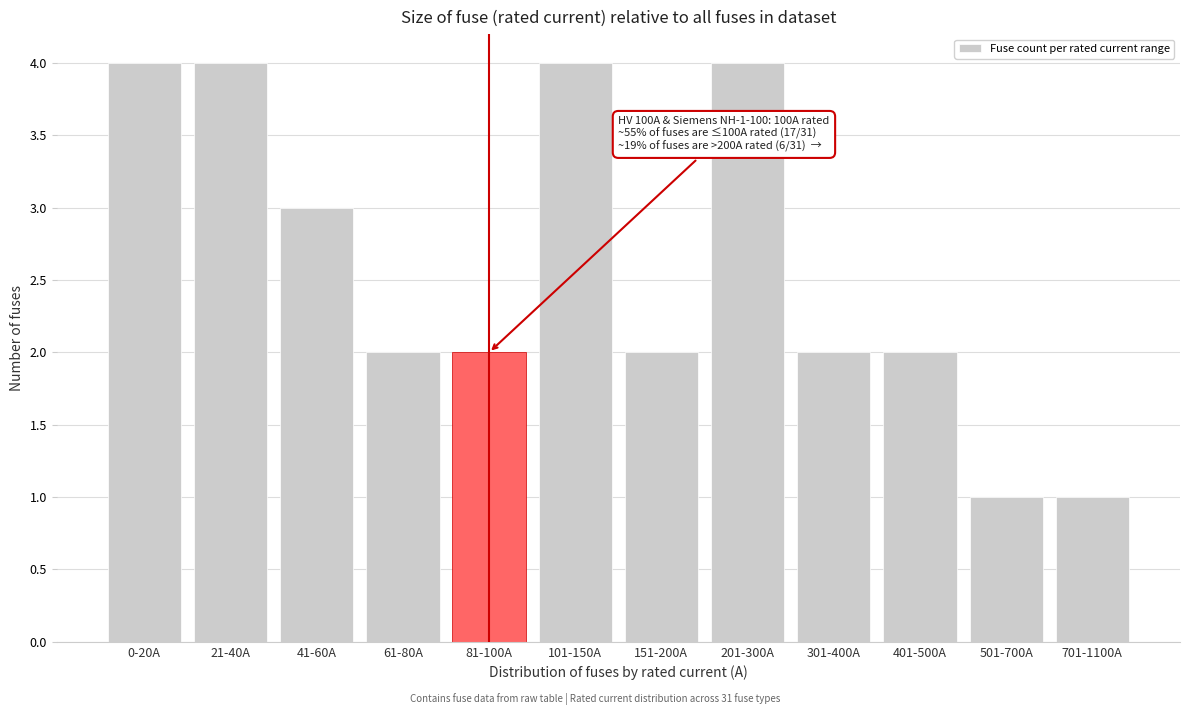

Reading left to right, what are all the values shown in this chart?

0-20A=4	21-40A=4	41-60A=3	61-80A=2	81-100A=2	101-150A=4	151-200A=2	201-300A=4	301-400A=2	401-500A=2	501-700A=1	701-1100A=1